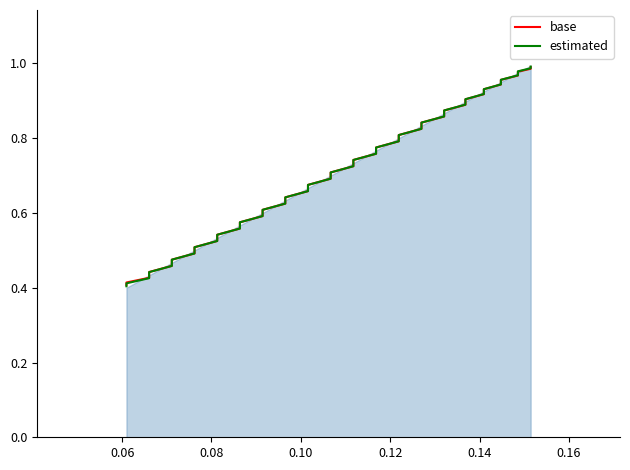

True or false: base has more than 0 interior local peaks.

False